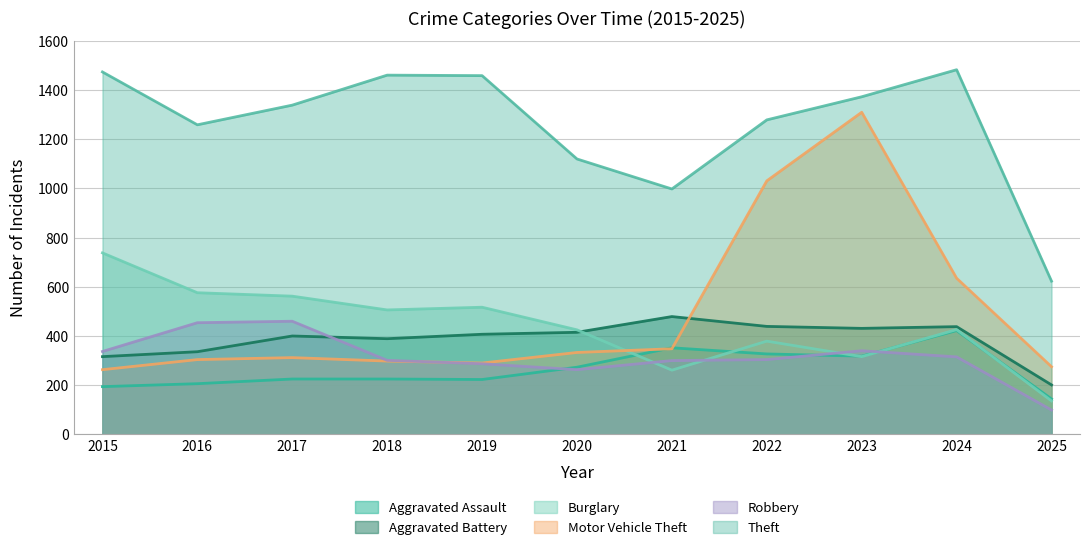

Does the chart display data point markers on the line(s)?

No